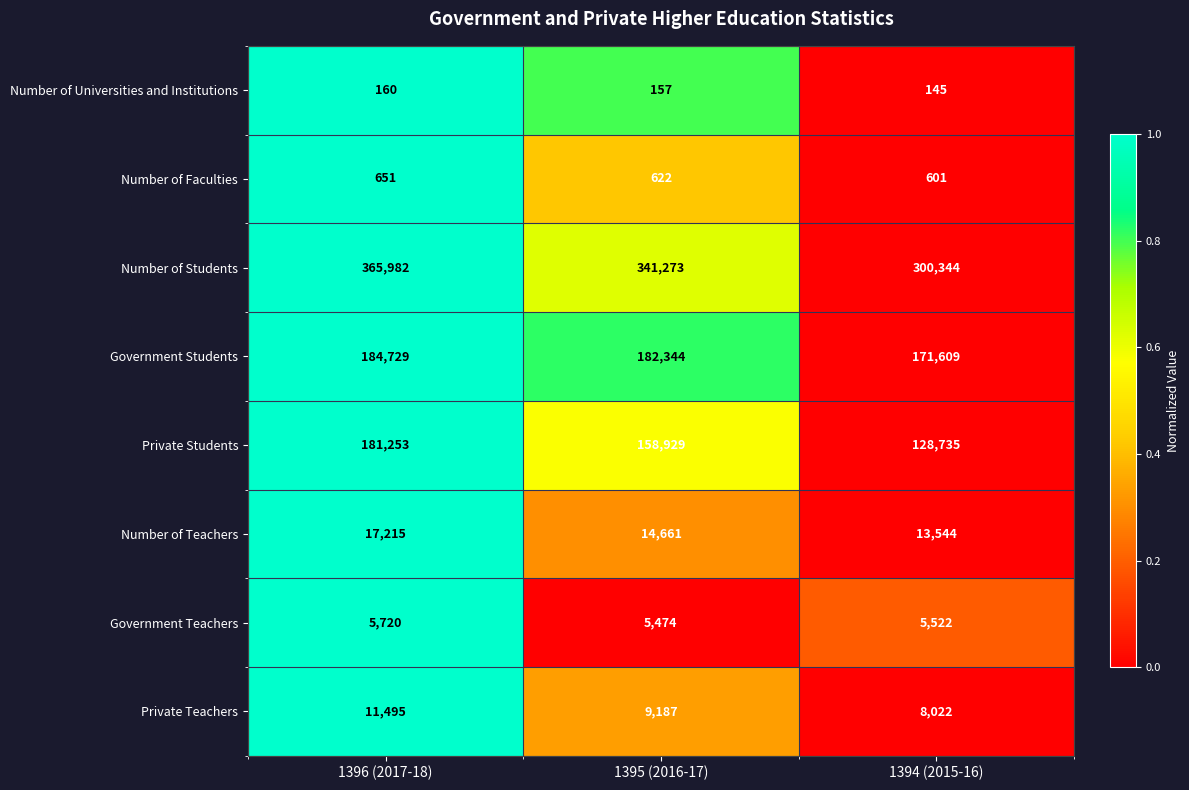

What is the greatest value displayed?

365982